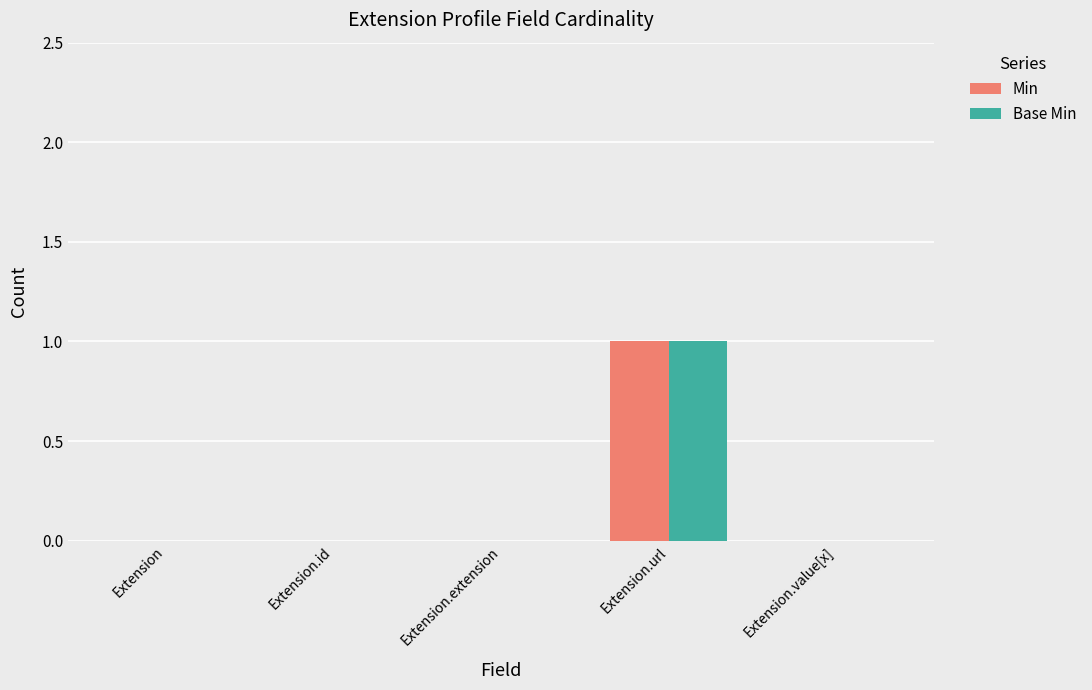

Count the number of data series in this chart.

2